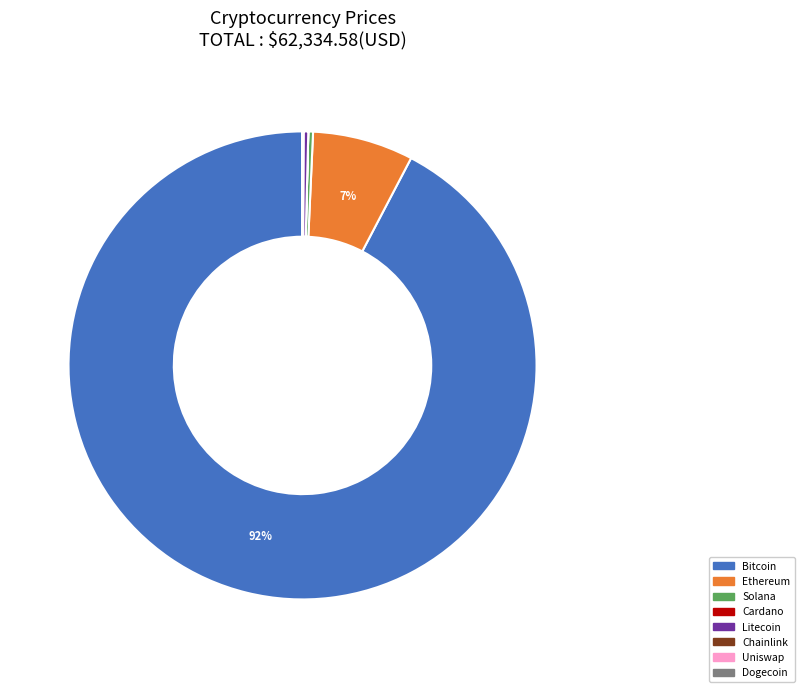

To the nearest percent, what is the average slice percentage?

12%